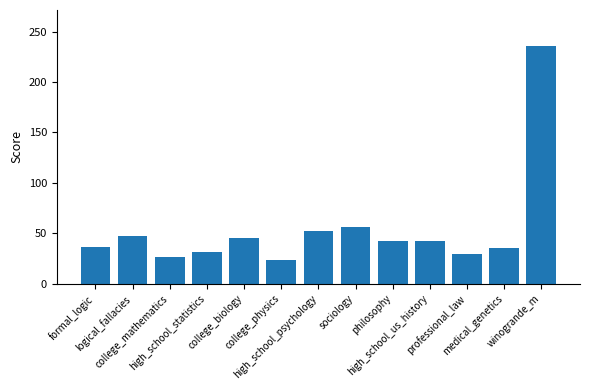

The chart shows a value of 42 at philosophy. True or false?

True